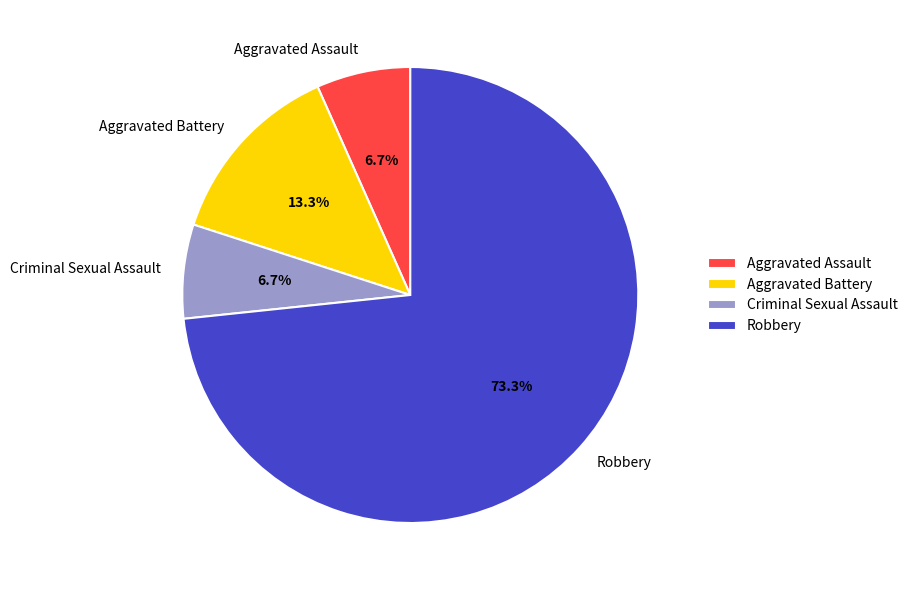

What percentage is NOT represented by Robbery?

26.7%